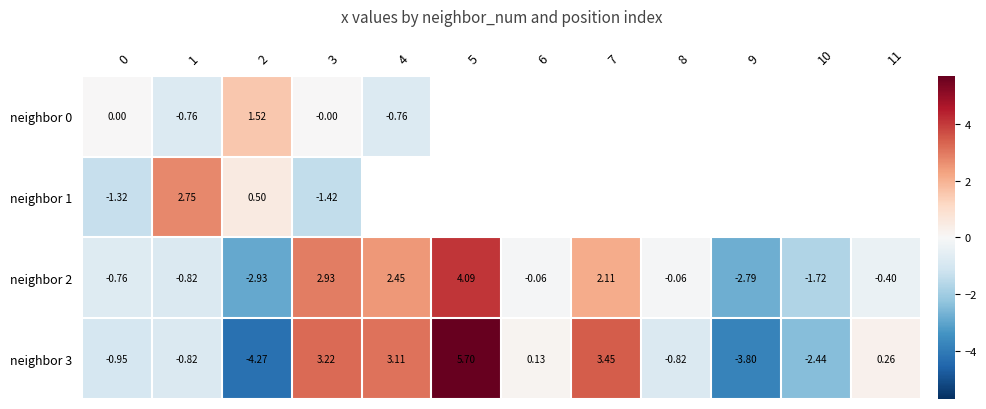

Which series has the widest spread of values?

neighbor 3